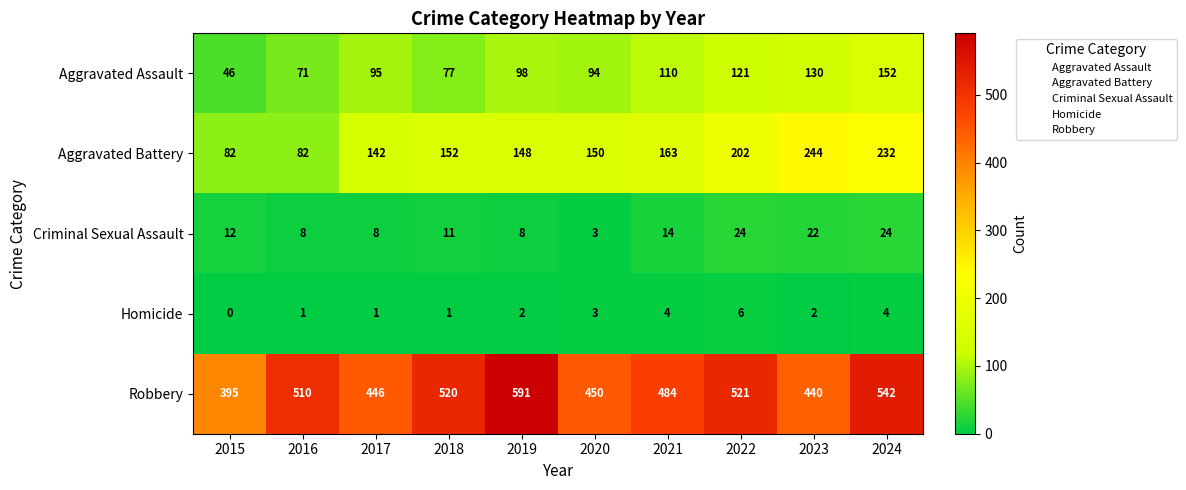

Rank the series by their maximum value, from lowest to highest.

Homicide, Criminal Sexual Assault, Aggravated Assault, Aggravated Battery, Robbery